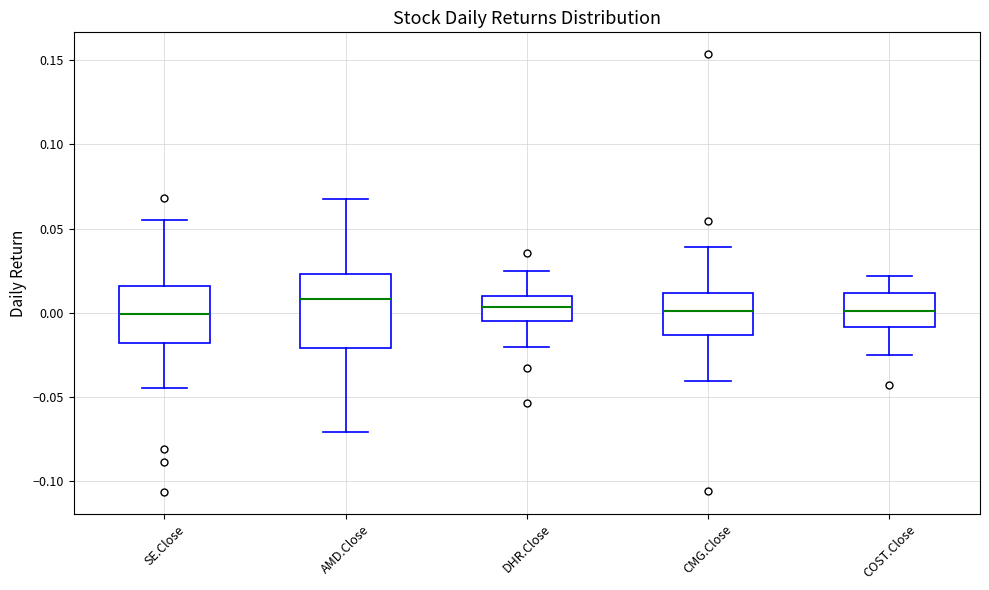

Reading left to right, read every box against the y-axis: the position of its median line, the range the box covers, and the ends of its whiskers. The values are not printed on the chart, so give them approximately, as read against the axis.

SE.Close: median 0.000, box -0.020 to 0.015, whiskers -0.045 to 0.055
AMD.Close: median 0.010, box -0.020 to 0.025, whiskers -0.070 to 0.070
DHR.Close: median 0.005, box -0.005 to 0.010, whiskers -0.020 to 0.025
CMG.Close: median 0.000, box -0.015 to 0.010, whiskers -0.040 to 0.040
COST.Close: median 0.000, box -0.010 to 0.010, whiskers -0.025 to 0.020